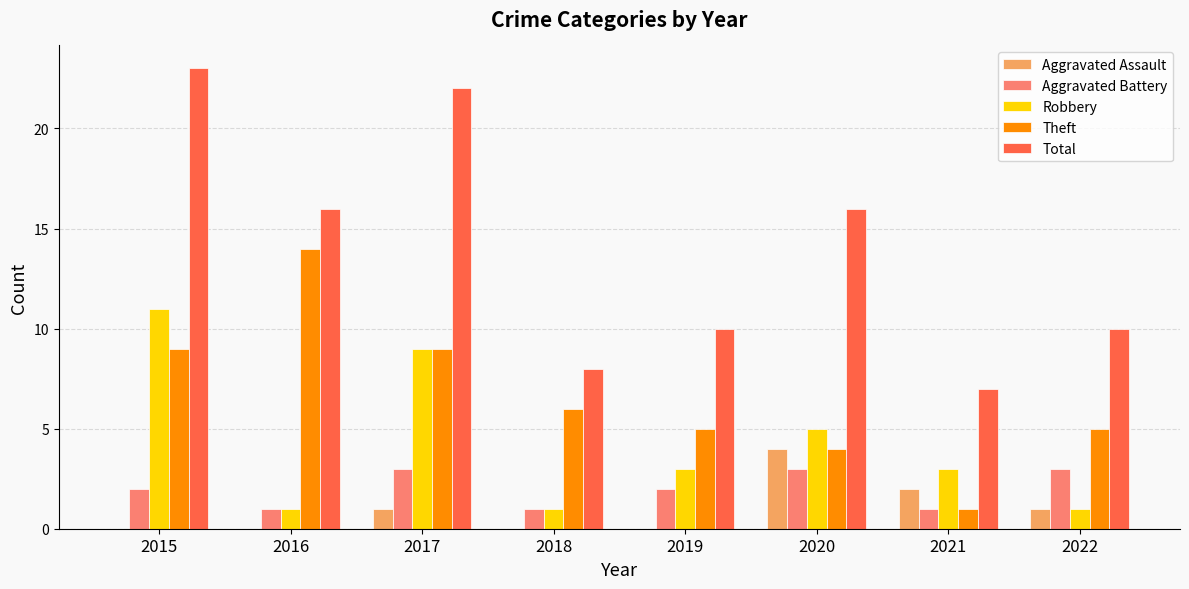

Reading left to right, list all the values displayed in this chart.

Aggravated Assault: 0	0	1	0	0	4	2	1
Aggravated Battery: 2	1	3	1	2	3	1	3
Robbery: 11	1	9	1	3	5	3	1
Theft: 9	14	9	6	5	4	1	5
Total: 23	16	22	8	10	16	7	10